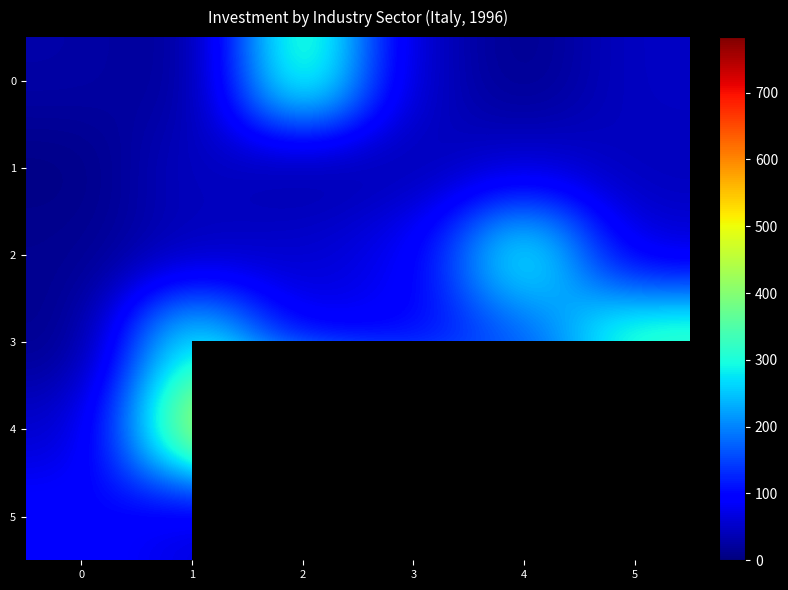

True or false: row_4 has a value of 432.0 at 1.

True